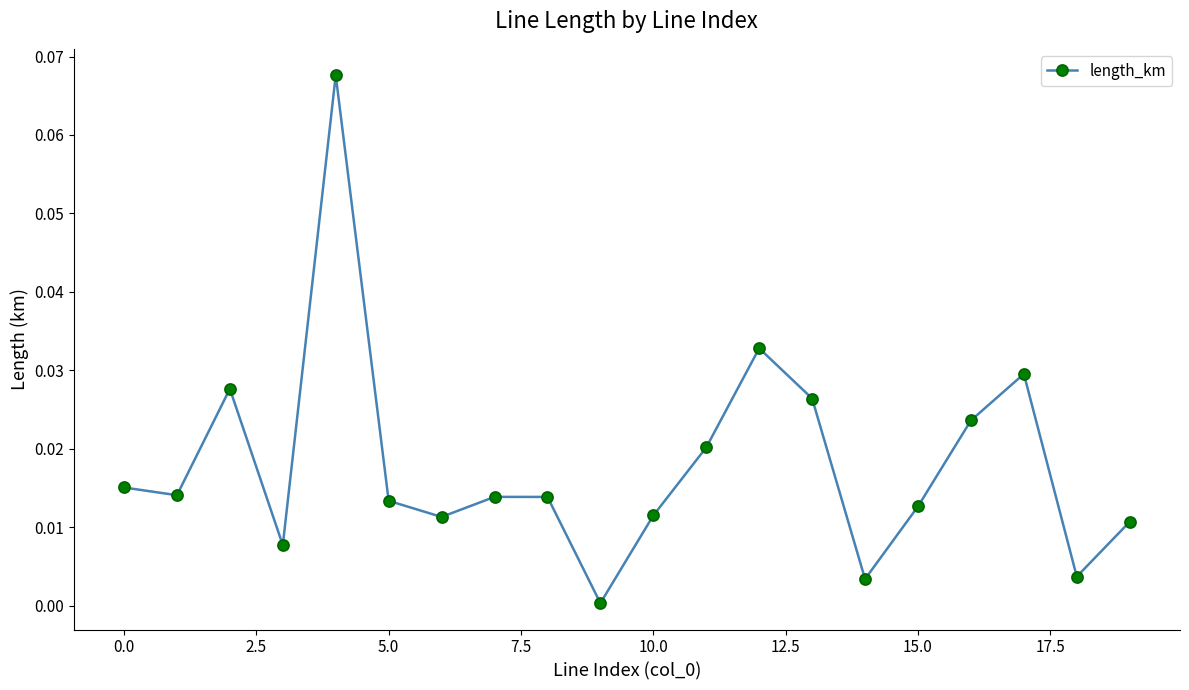

How many interior local peaks (higher than both neighbors) does the data have?

5